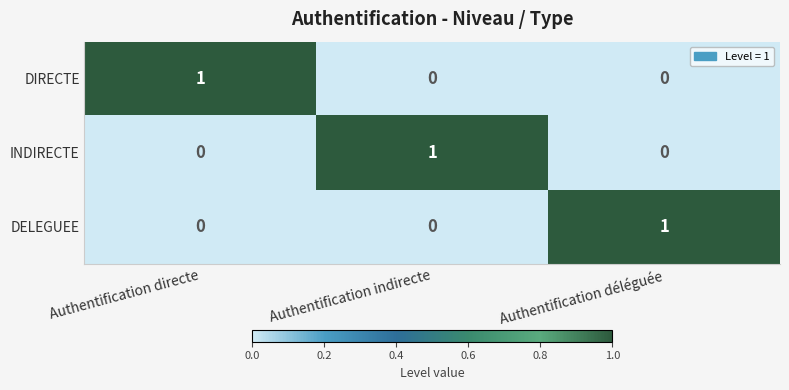

What is the difference between the highest and lowest values at Authentification indirecte?

1